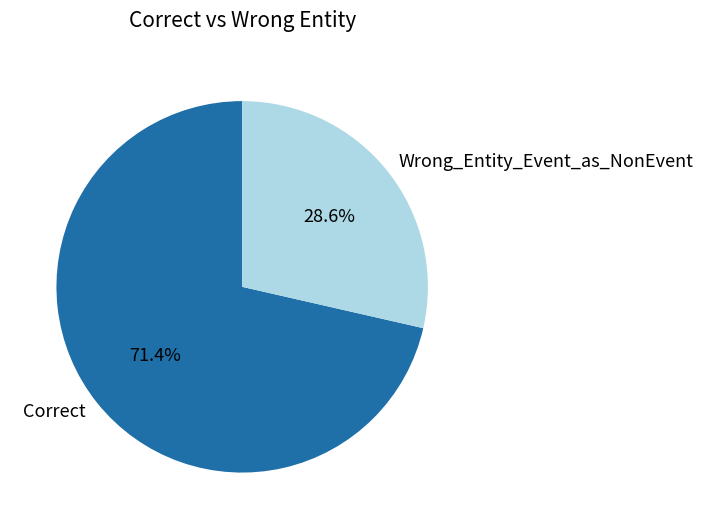

What is the smallest slice in the pie chart?

Wrong_Entity_Event_as_NonEvent